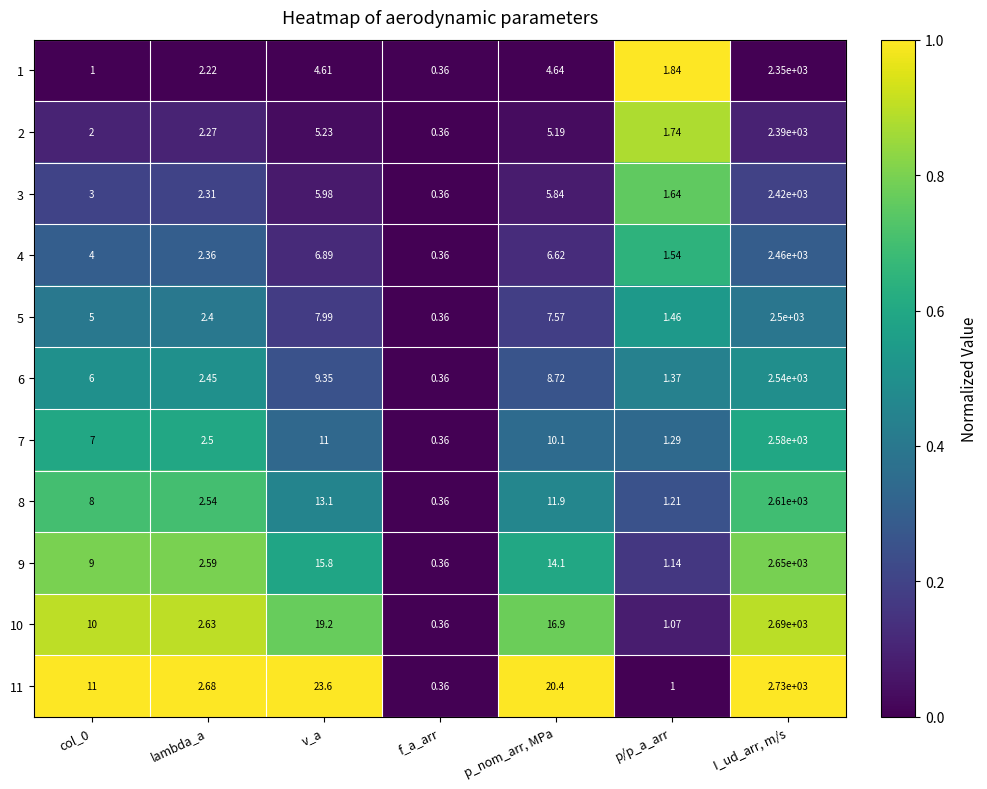

Is the value of 8 at p/p_a_arr greater than the value of 9 at f_a_arr?

Yes